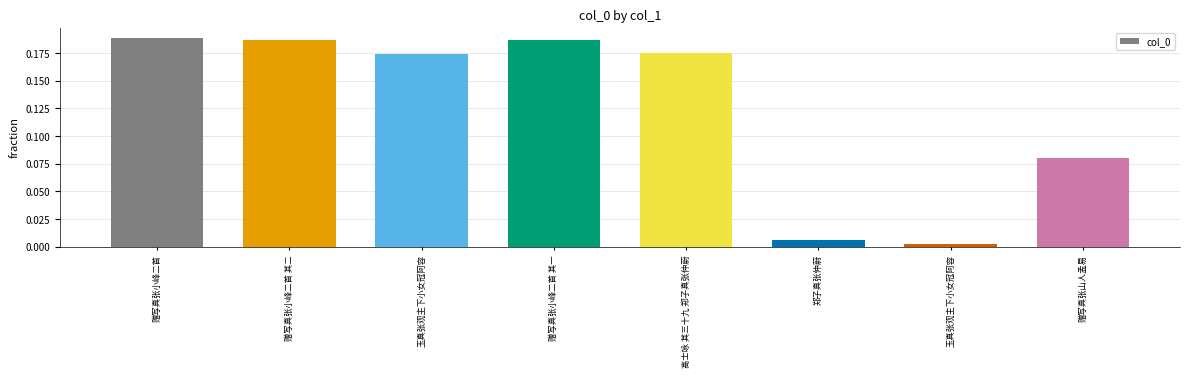

The chart shows a value of 0.0 at 玉真张观主下小女冠阿容. True or false?

True